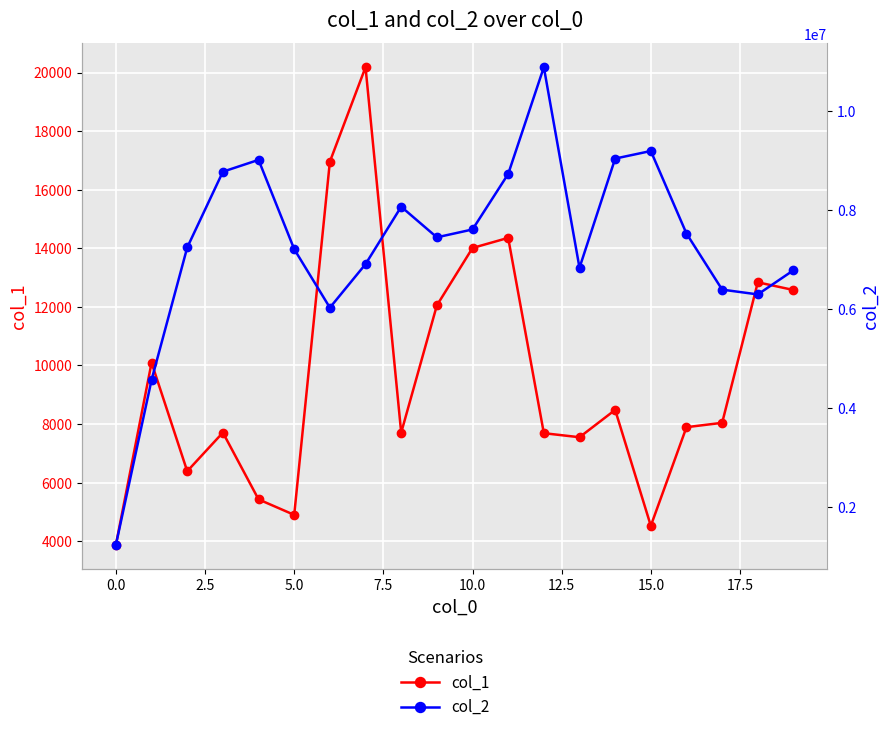

How many data points does each series have?

20